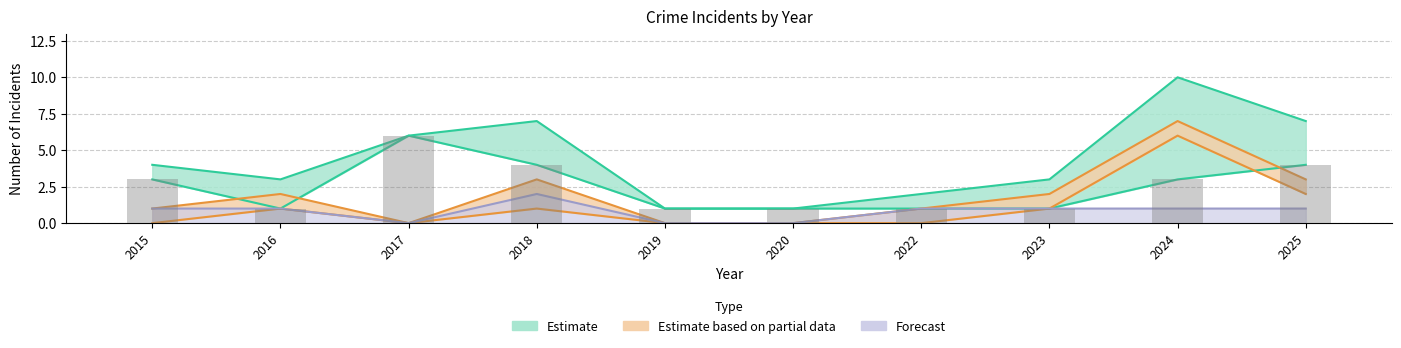

What is the highest value of the Total series?

10